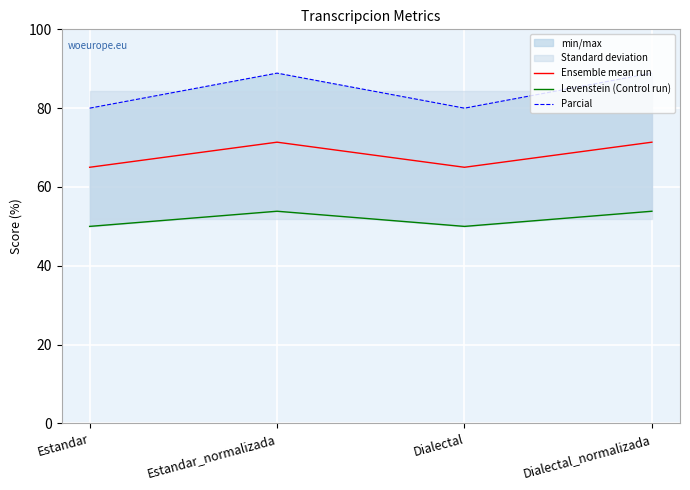

At which category does the chart reach its peak across all series?

Estandar_normalizada